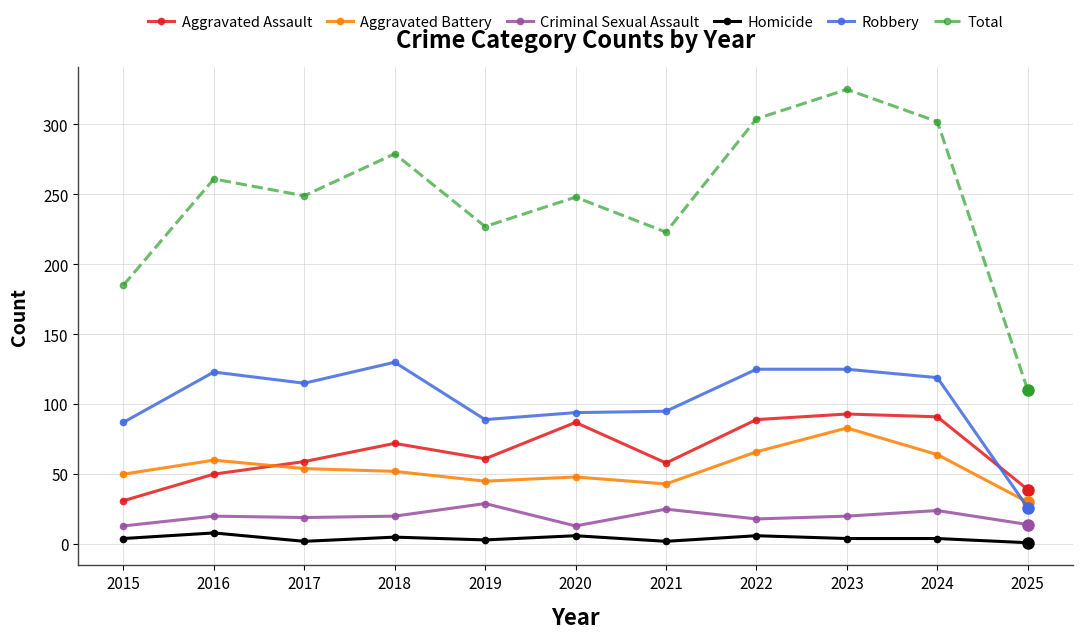

Which series has the largest range (max minus min)?

Total